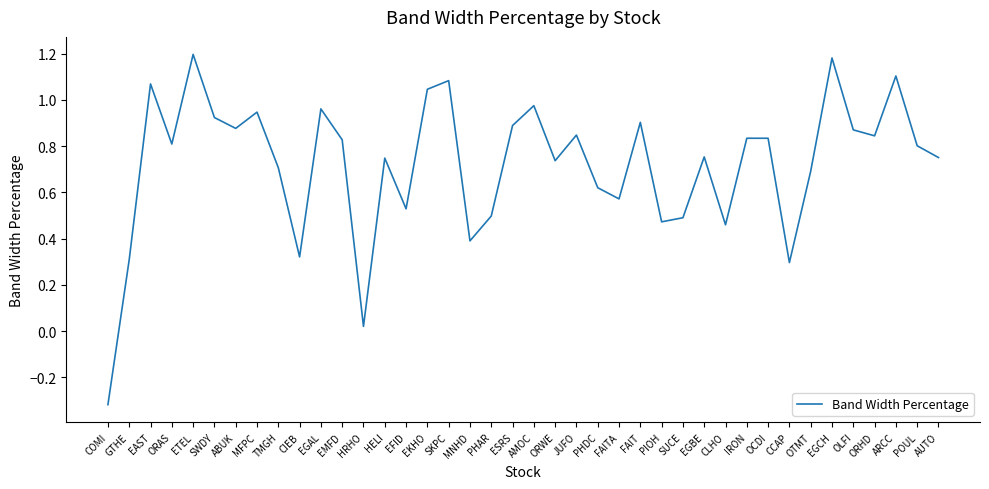

The chart shows a value of 0.7 at SKPC. True or false?

False